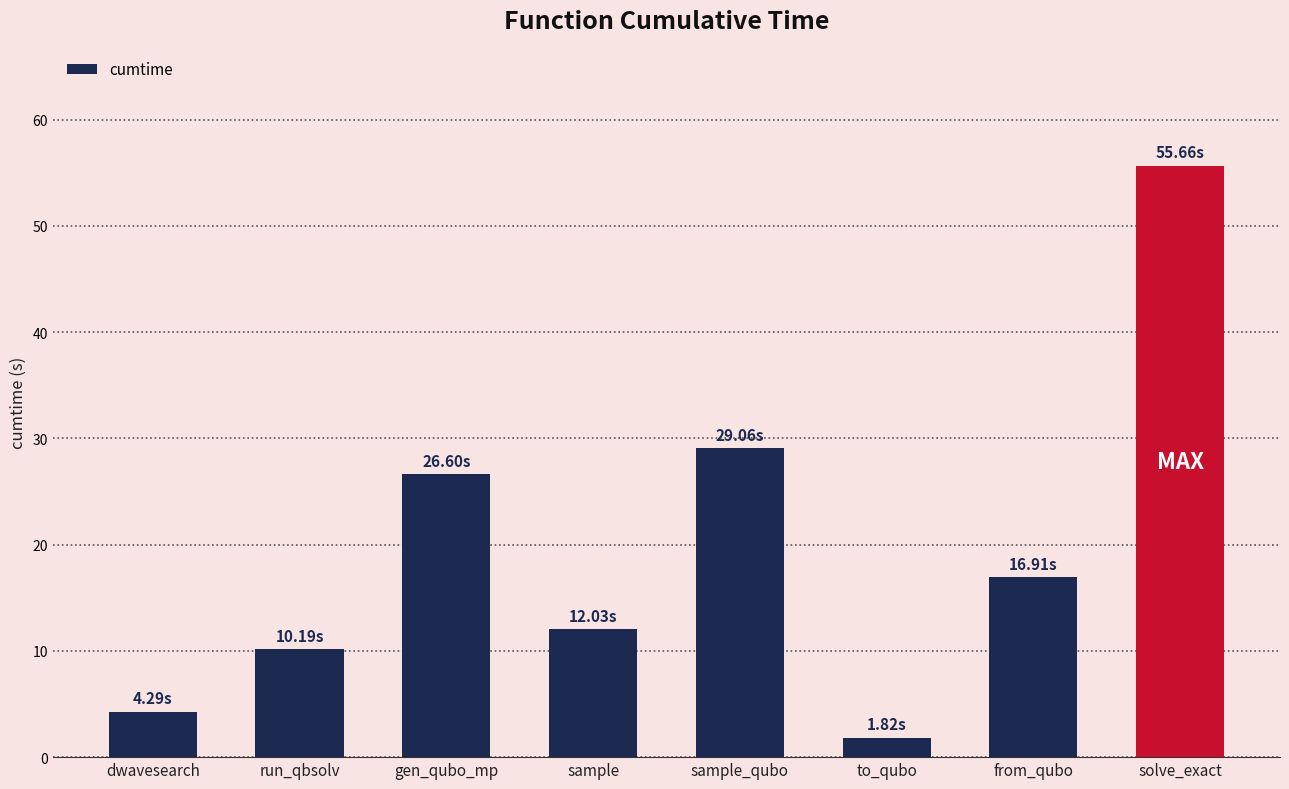

Rank the categories by value from lowest to highest.

to_qubo, dwavesearch, run_qbsolv, sample, from_qubo, gen_qubo_mp, sample_qubo, solve_exact